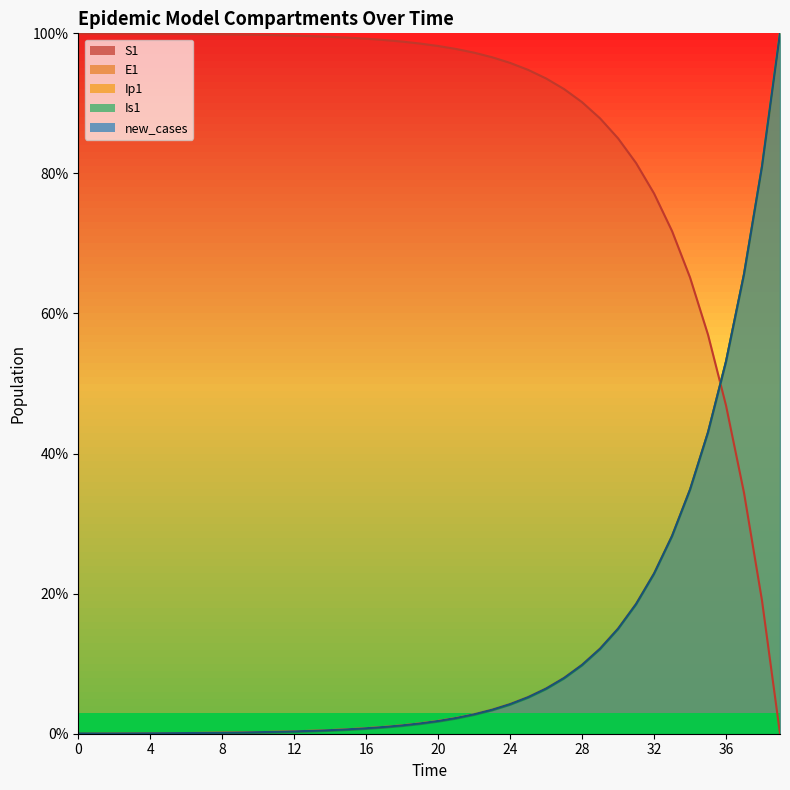

List the labels in order of new_cases value, smallest first.

0, 1, 2, 3, 4, 5, 6, 7, 8, 9, 10, 11, 12, 13, 14, 15, 16, 17, 18, 19, 20, 21, 22, 23, 24, 25, 26, 27, 28, 29, 30, 31, 32, 33, 34, 35, 36, 37, 38, 39